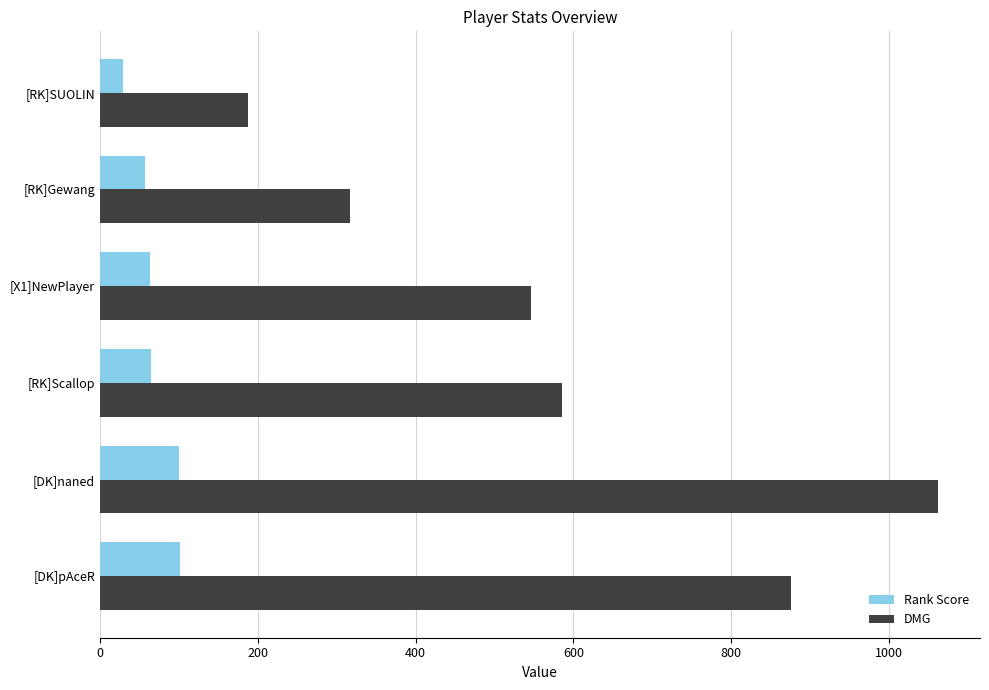

What is the highest value of the Rank Score series?

101.1